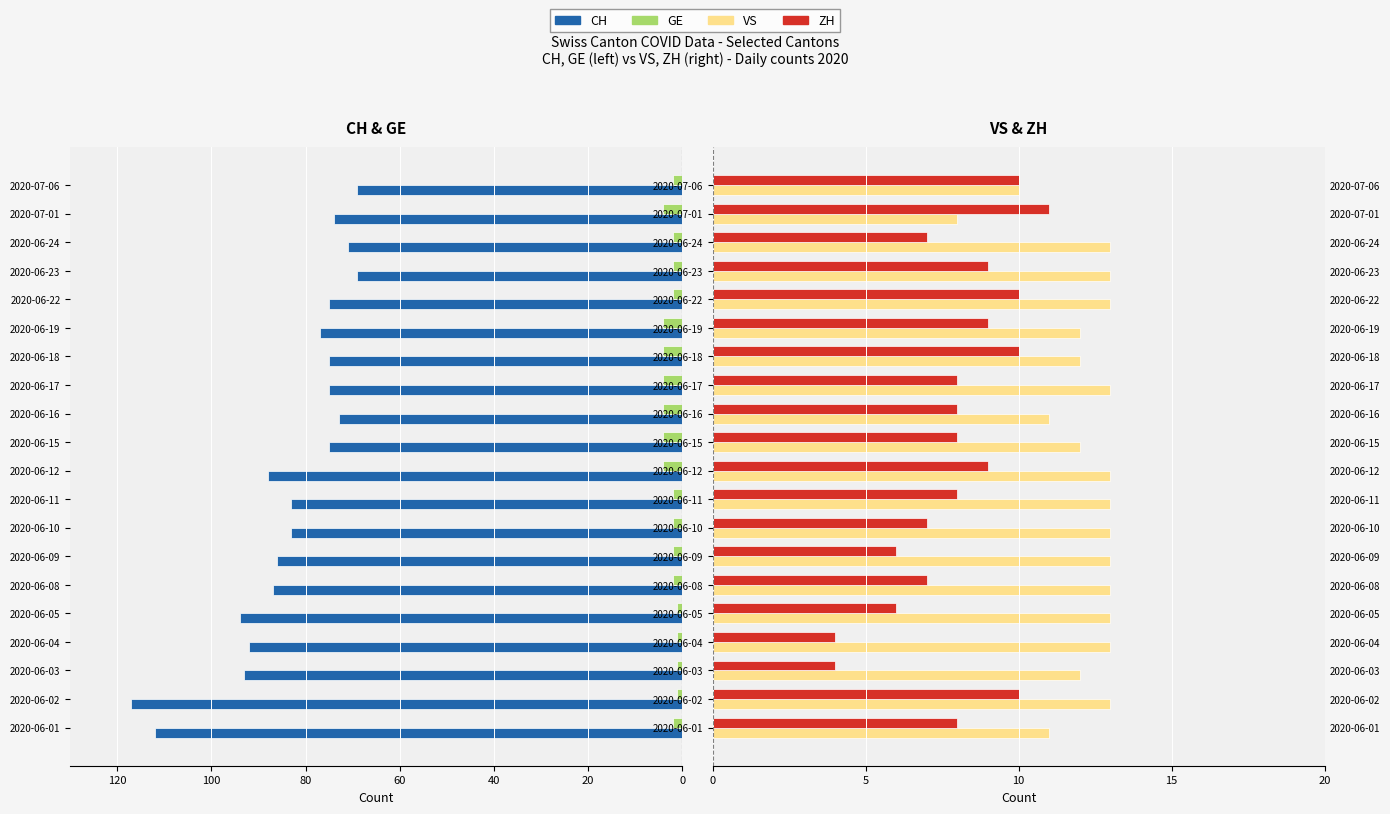

What is the approximate value of CH at 12?

-75